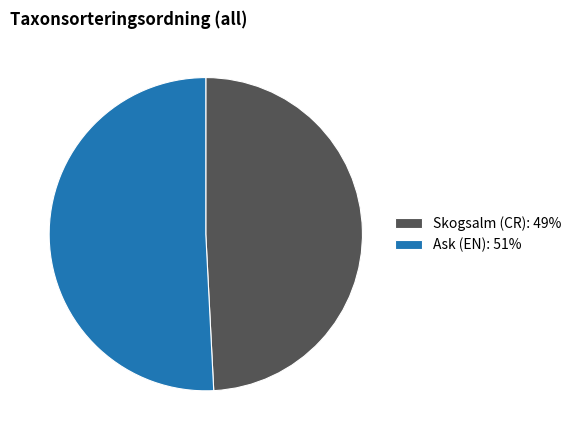

How many segments does this pie chart have?

2